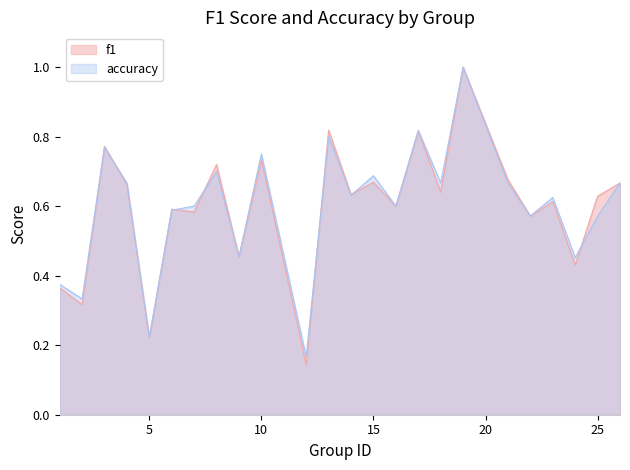

Which series has the widest spread of values?

f1